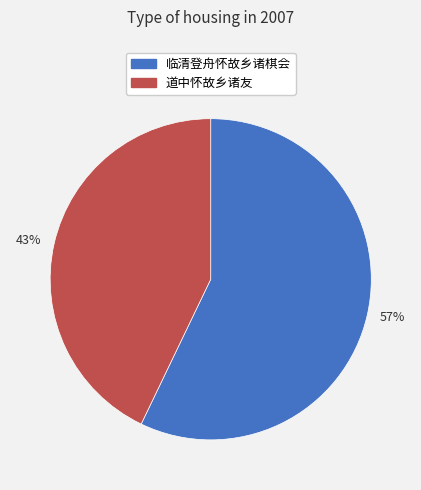

The 43% slice represents 54% of the pie. True or false?

False